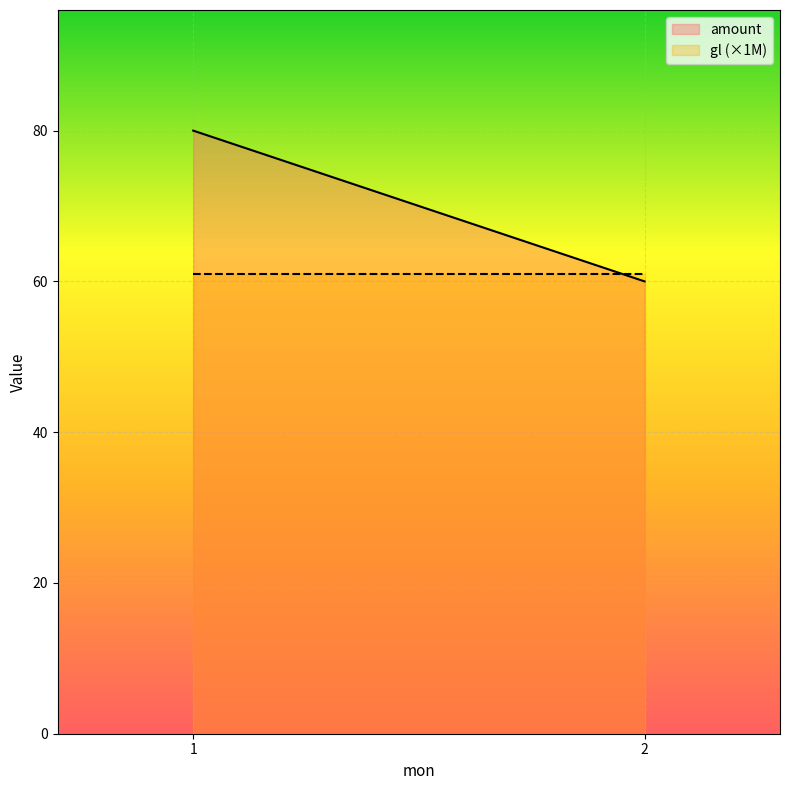

What is the total value across all series at 1?

141.0